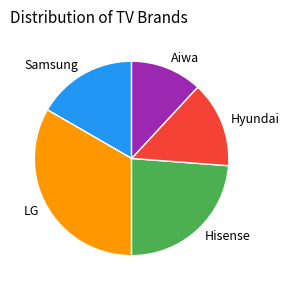

Which slice is the smallest?

Aiwa